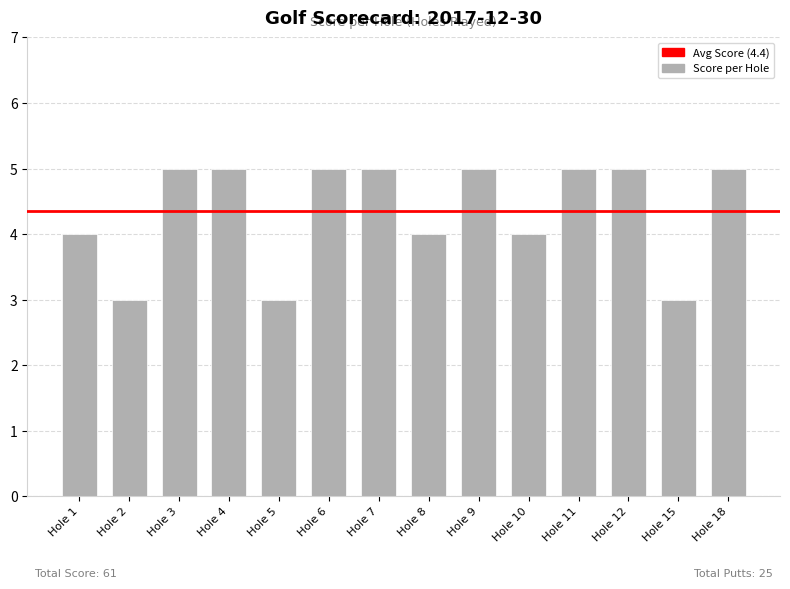

True or false: the data shows 5 at Hole 7.

True